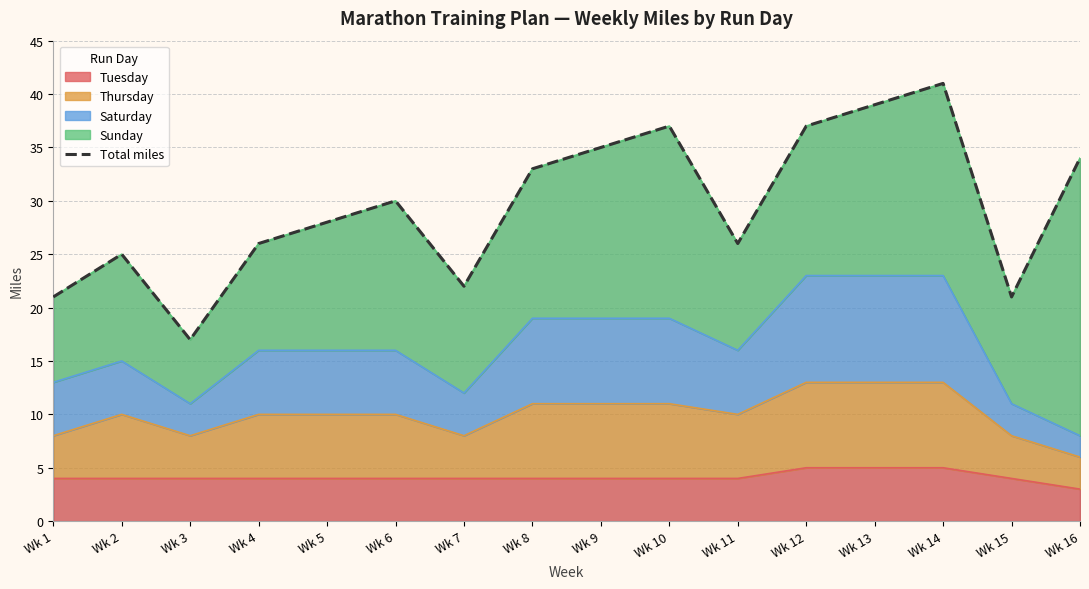

Reading left to right, list all the values displayed in this chart.

Wk 1=21	Wk 2=25	Wk 3=17	Wk 4=26	Wk 5=28	Wk 6=30	Wk 7=22	Wk 8=33	Wk 9=35	Wk 10=37	Wk 11=26	Wk 12=37	Wk 13=39	Wk 14=41	Wk 15=21	Wk 16=34